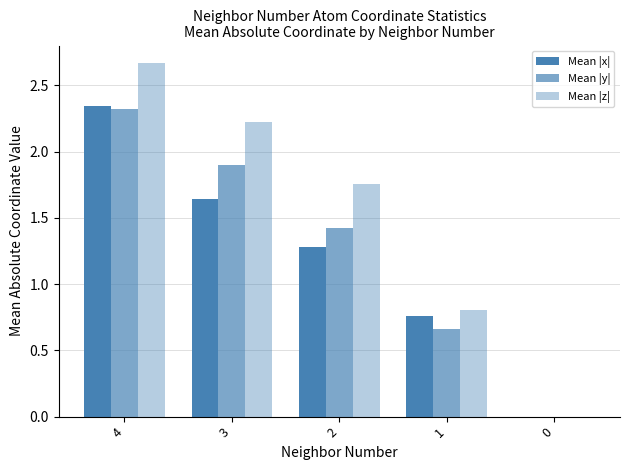

How many data points does each series have?

5